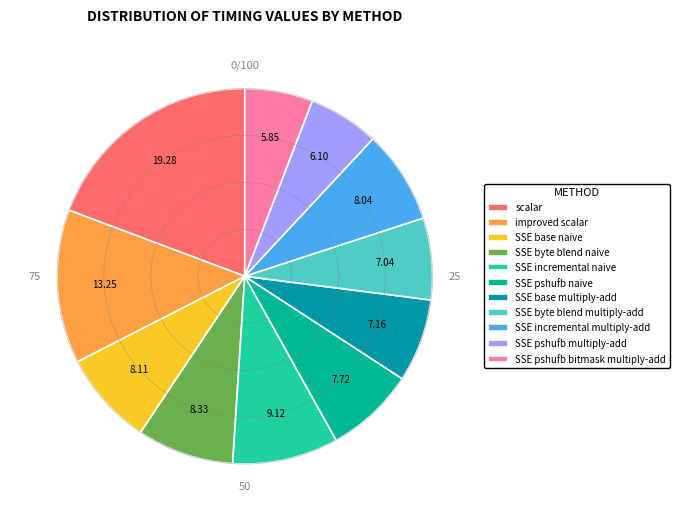

Is it true that SSE incremental naive is 1% of the pie?

False